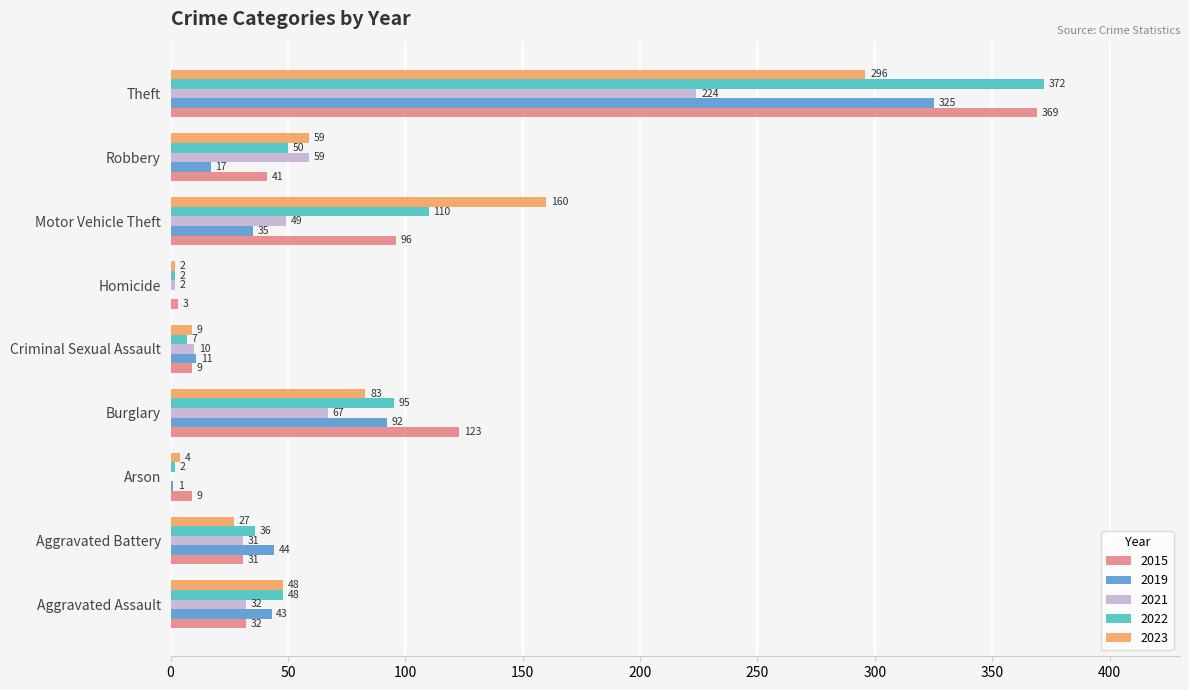

Is the value of 2022 at Motor Vehicle Theft greater than the value of 2019 at Burglary?

Yes